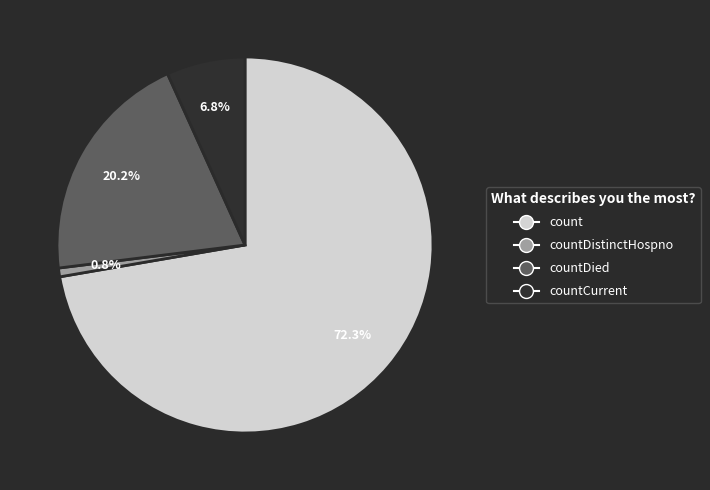

Is there any slice that represents more than half of the pie?

Yes